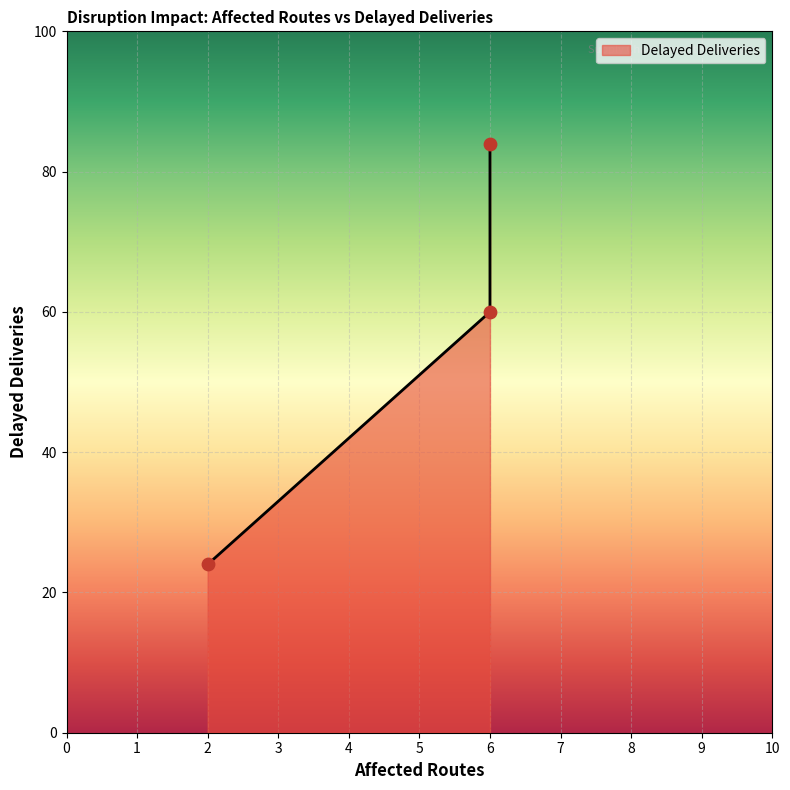

Between 2 and 6, which is larger?

6